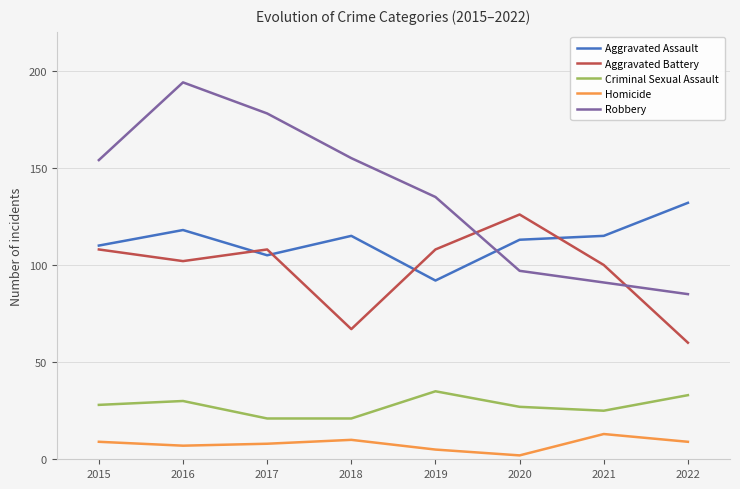

Between 2015 and 2020, which series saw the biggest shift?

Robbery